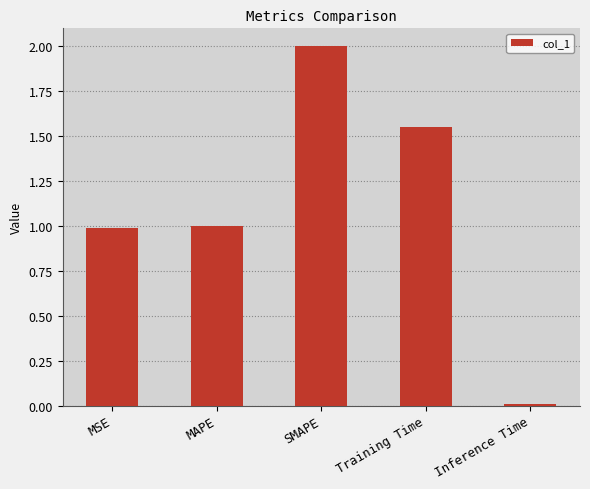

What is the change in value from MAPE to Training Time?

+0.5